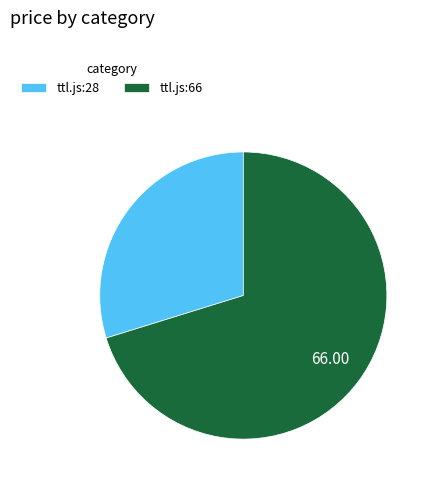

Which category has the biggest portion of the pie?

ttl.js:66